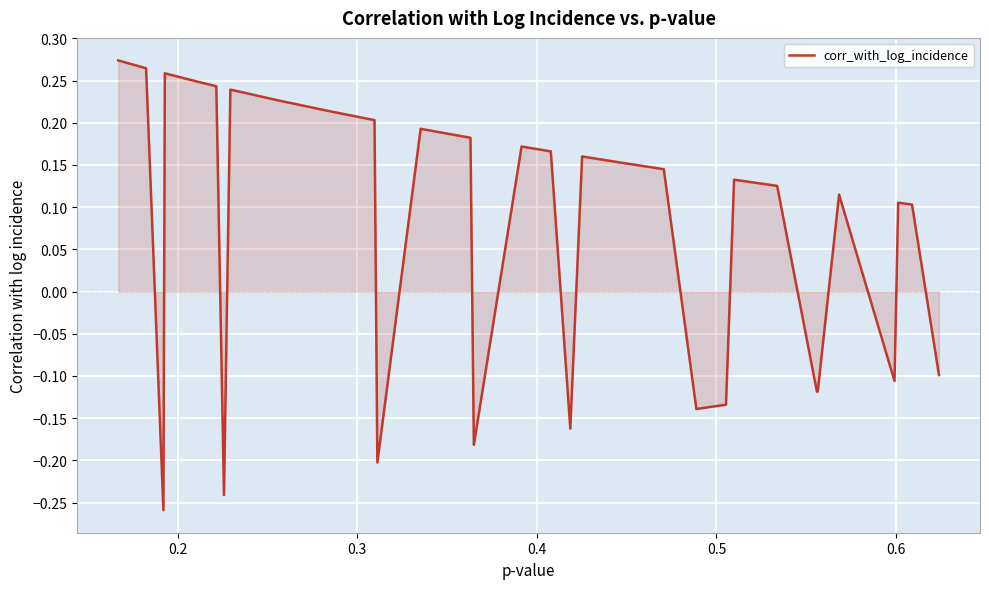

What is the minimum value shown in the chart?

-0.3